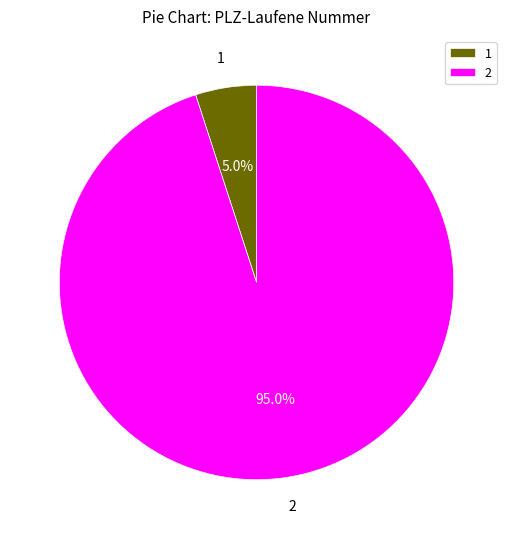

How many slices are in this pie chart?

2